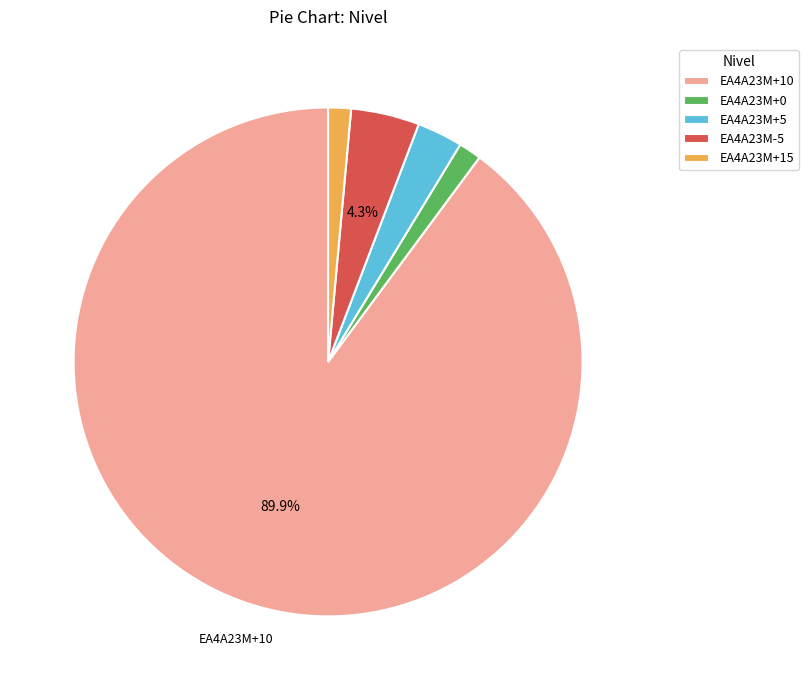

What percentage is the EA4A23M-5 slice, to the nearest percent?

4%